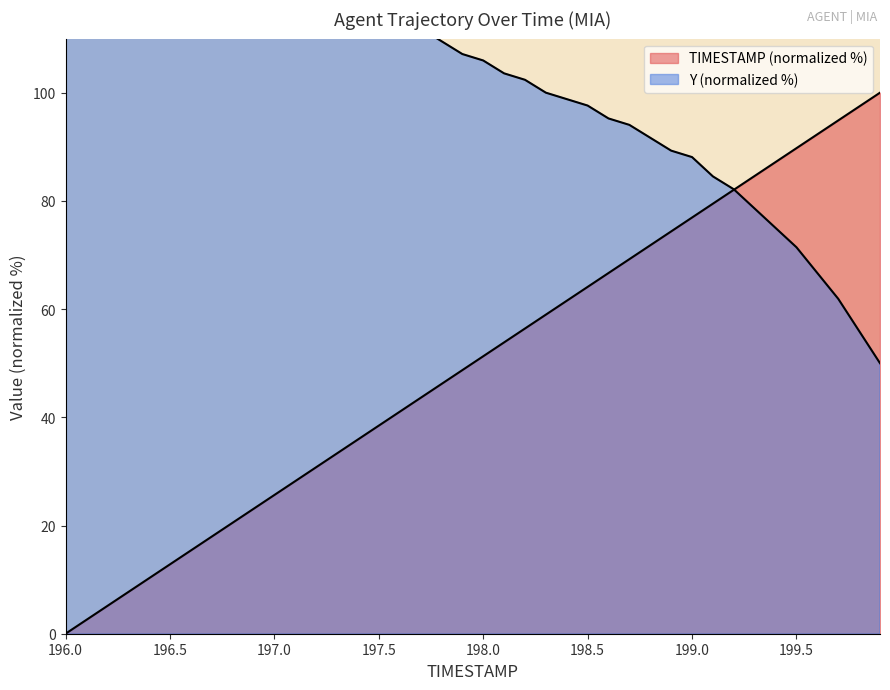

How many lines are shown in the chart?

2